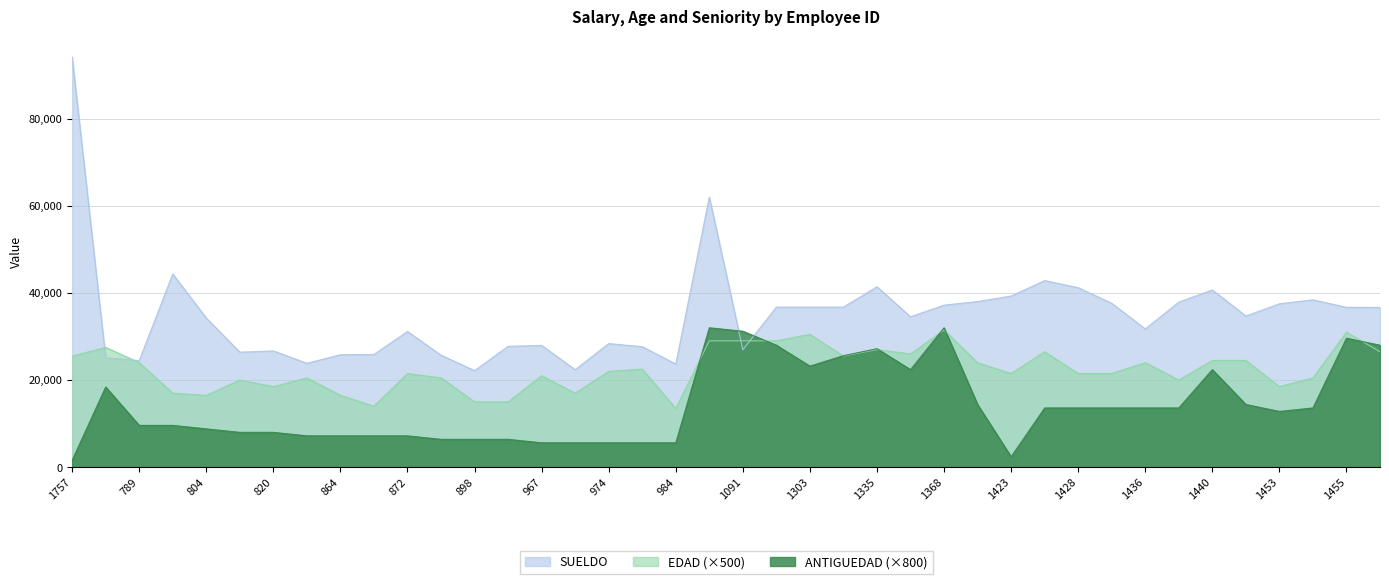

What is the value of the SUELDO point at the 33rd from the left?

31732